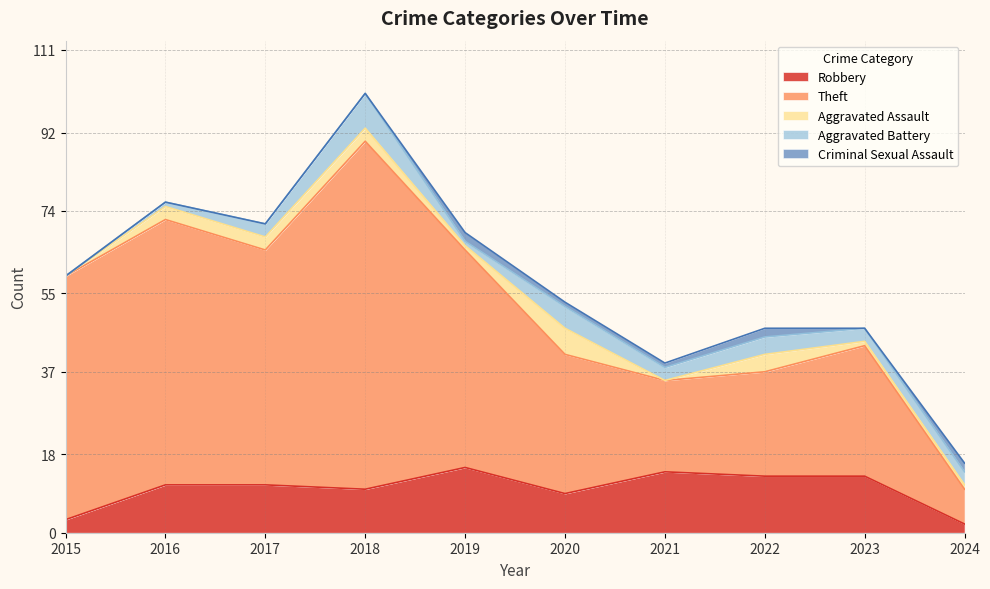

What is the value of the Aggravated Assault point at the 8th from the left?

4